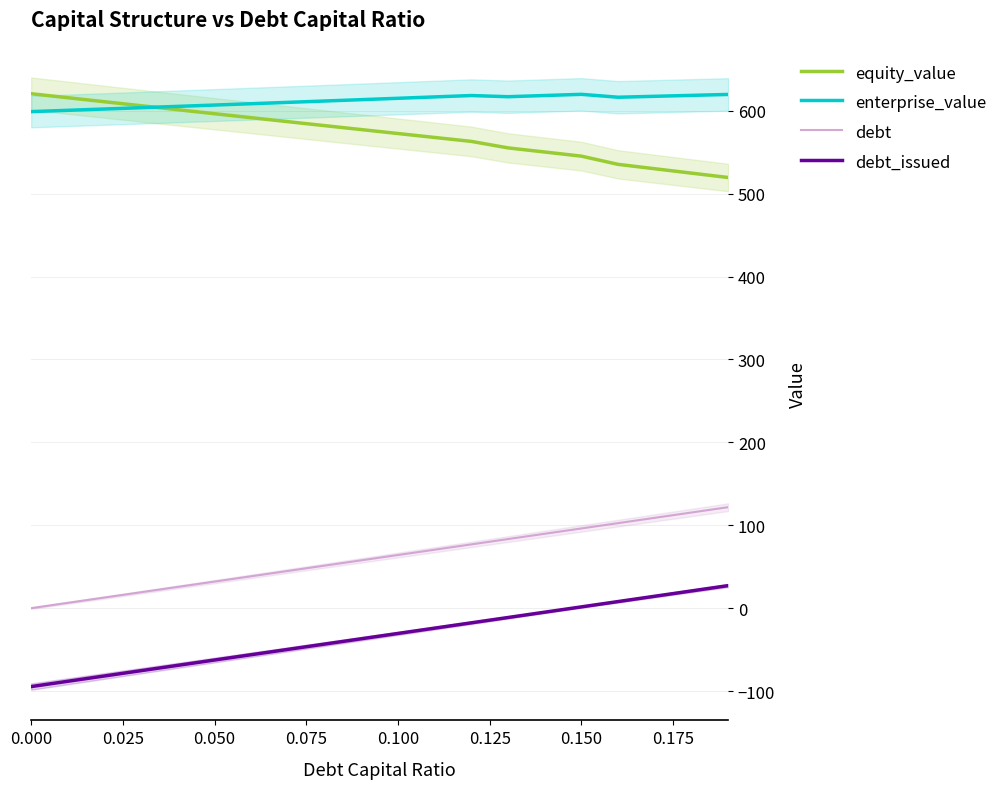

True or false: debt_issued and enterprise_value cross at least once.

False